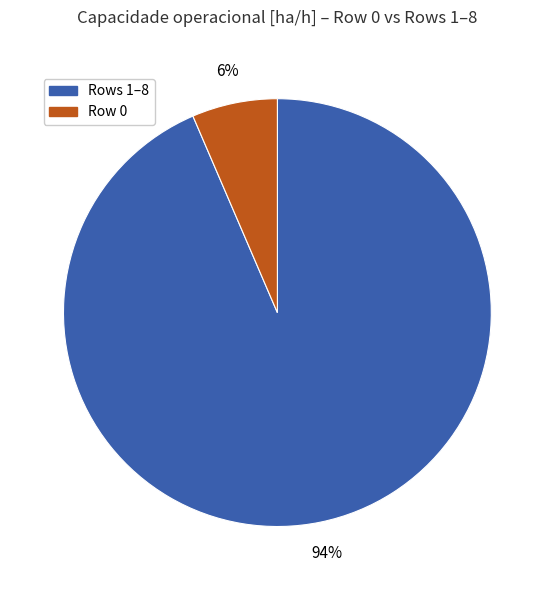

Which slice is the largest?

Rows 1–8